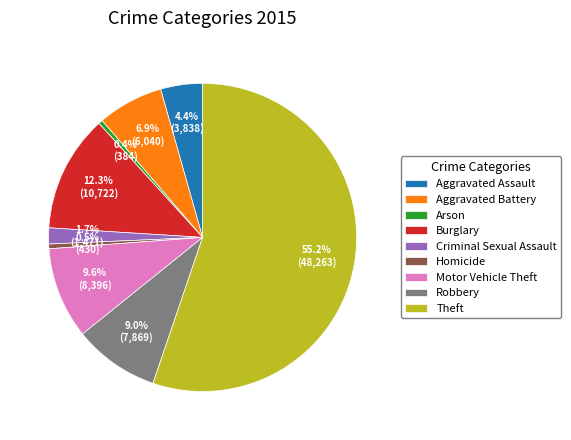

How many segments does this pie chart have?

9